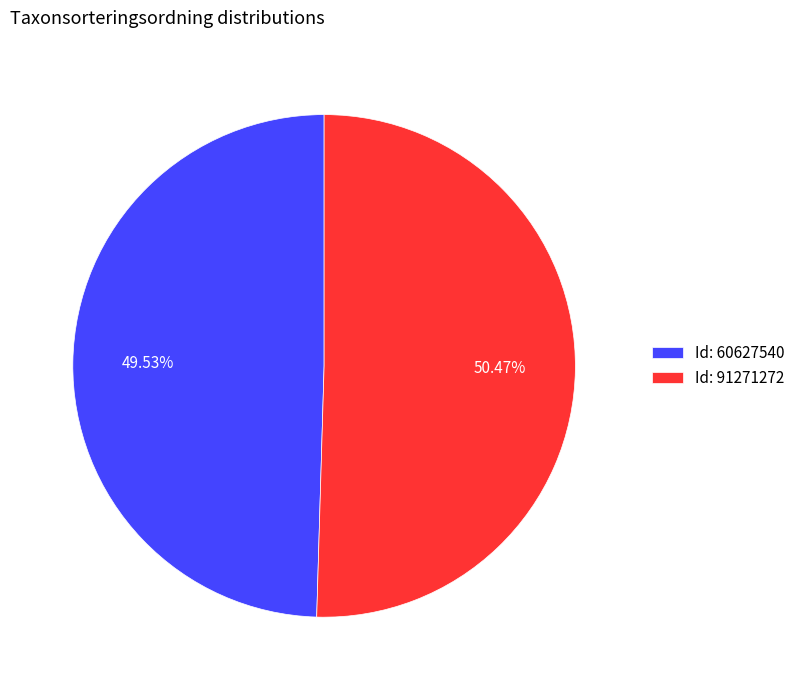

Approximately how many times larger is the value at Id: 60627540 compared to Id: 91271272?

1.0